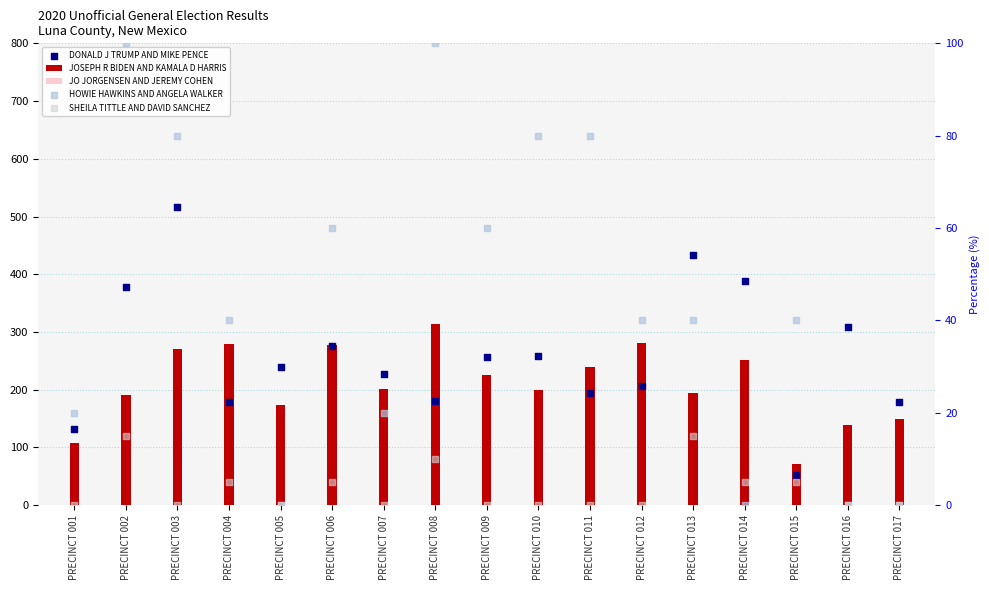

Which series contains the highest Y value?

DONALD J TRUMP AND MIKE PENCE